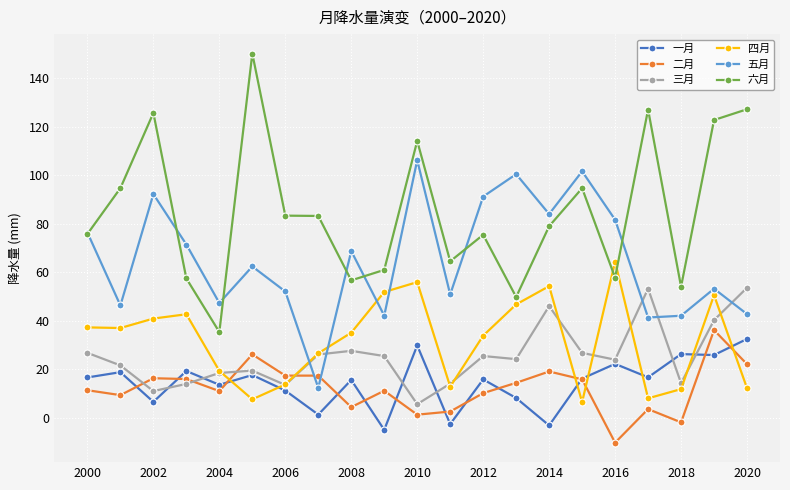

True or false: 六月 and 三月 cross at least once.

False